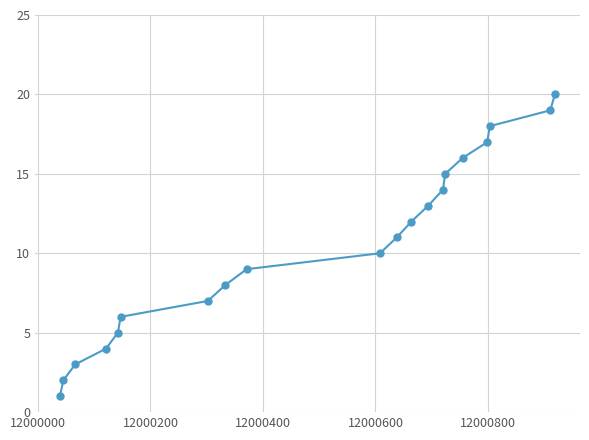

What is the greatest value displayed?

20